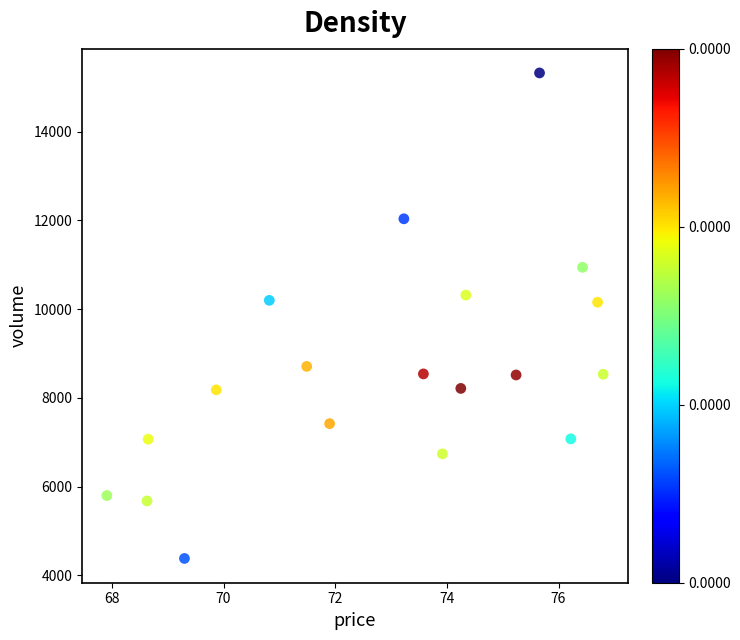

What is the range of Y values (max minus min)?

10939